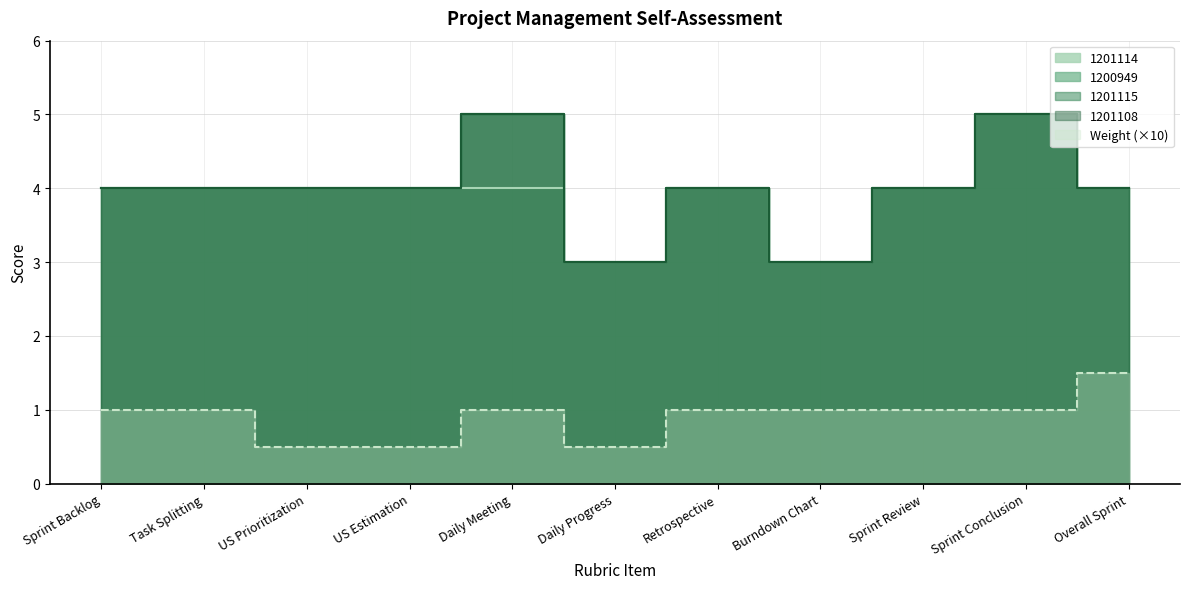

What is the average value of the 1201108 series?

4.0